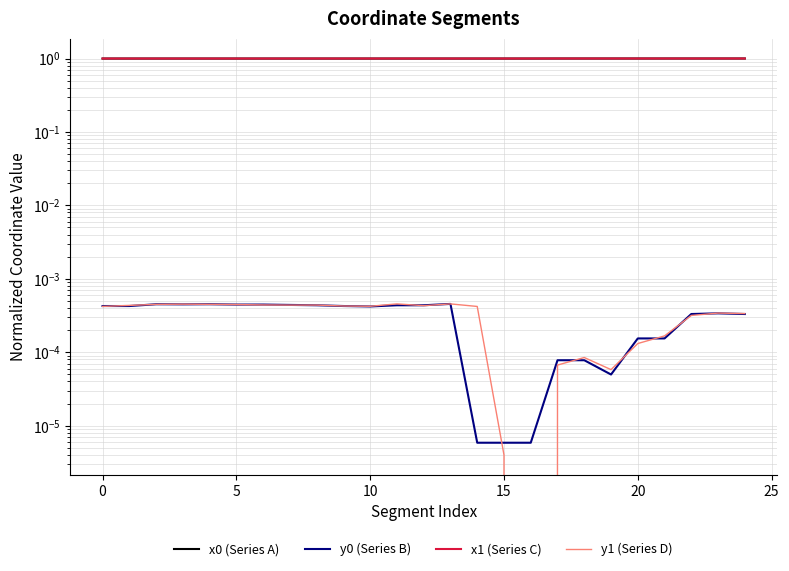

What is the spread (max minus min) of values at 13?

1.0